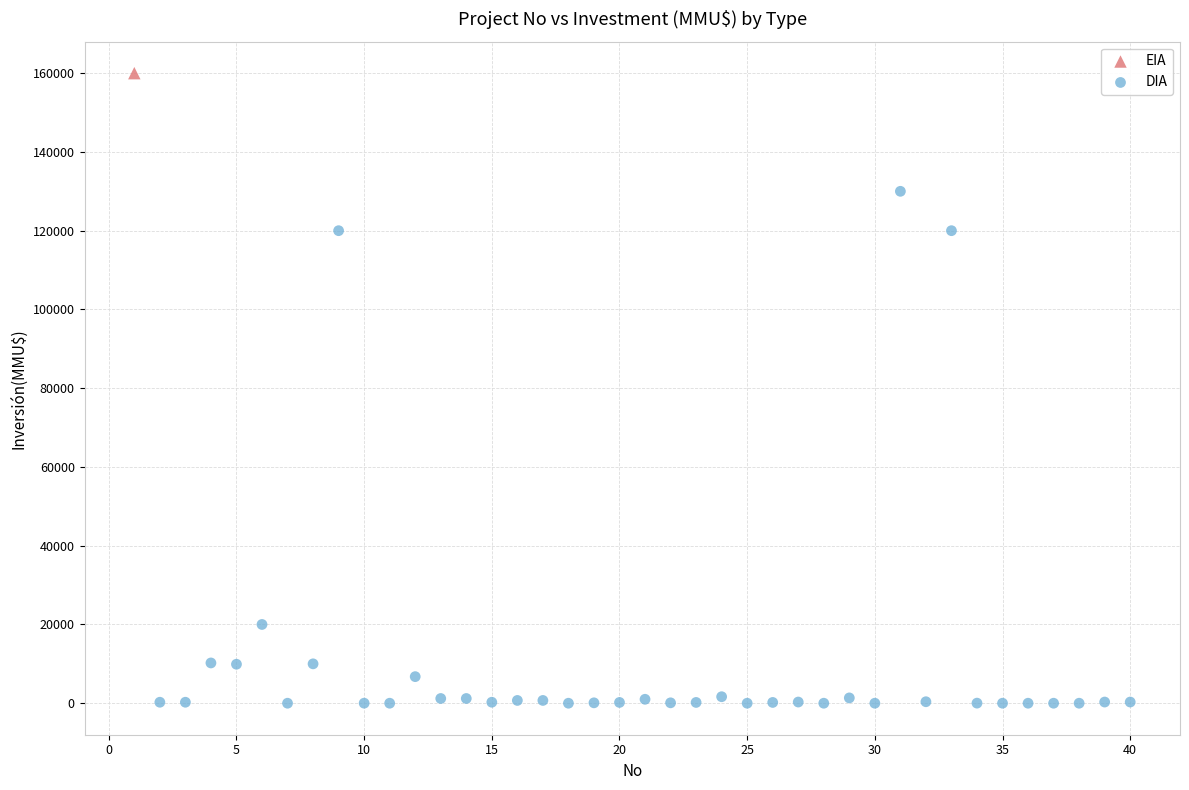

What are all the series names shown in the legend?

EIA, DIA